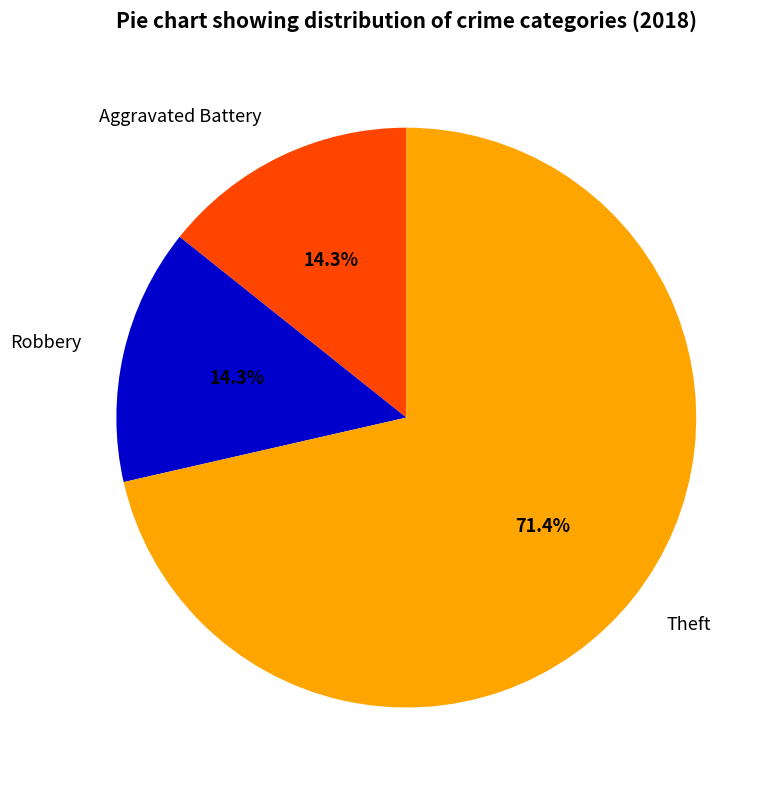

Which slice is the largest?

Theft